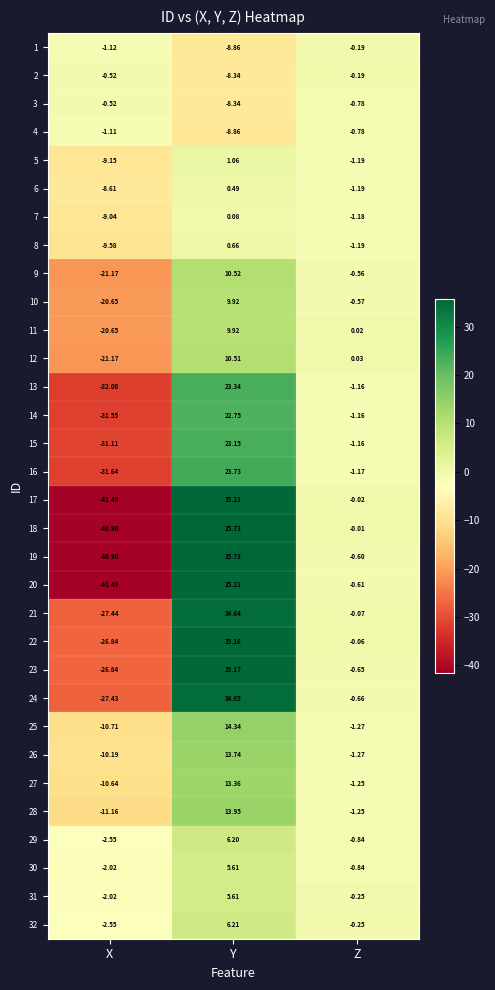

How many data points does each series have?

3